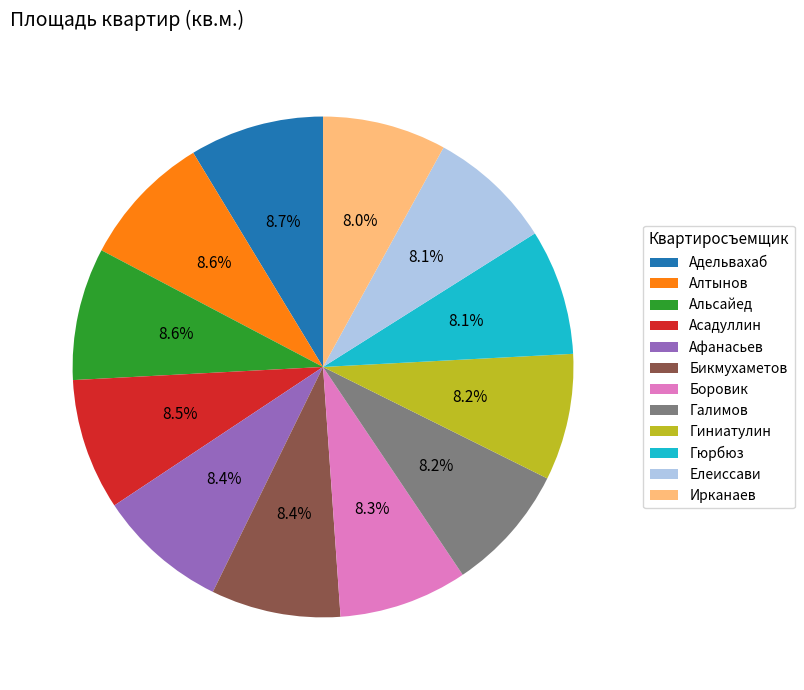

To the nearest percent, what is the combined percentage of Ирканаев and Алтынов?

17%